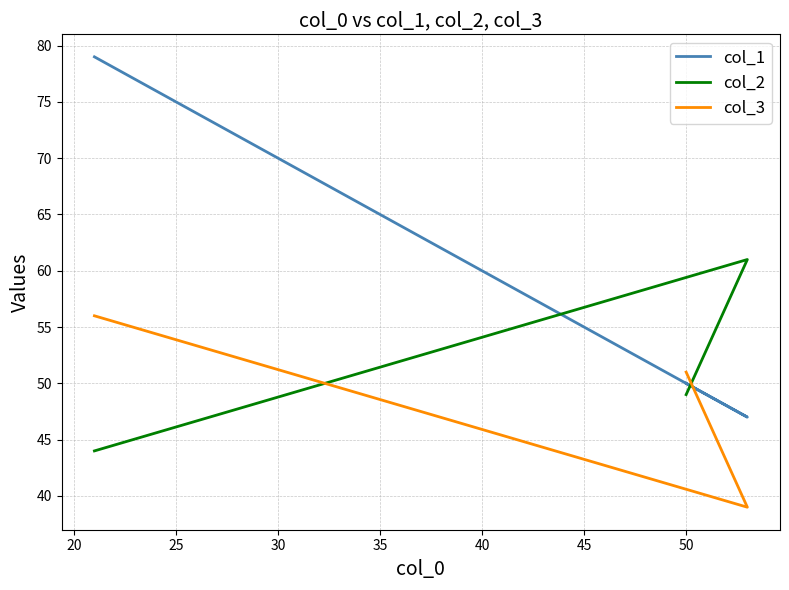

Reading left to right, transcribe all the data shown in this chart.

col_1: 79	47	50
col_2: 44	61	49
col_3: 56	39	51